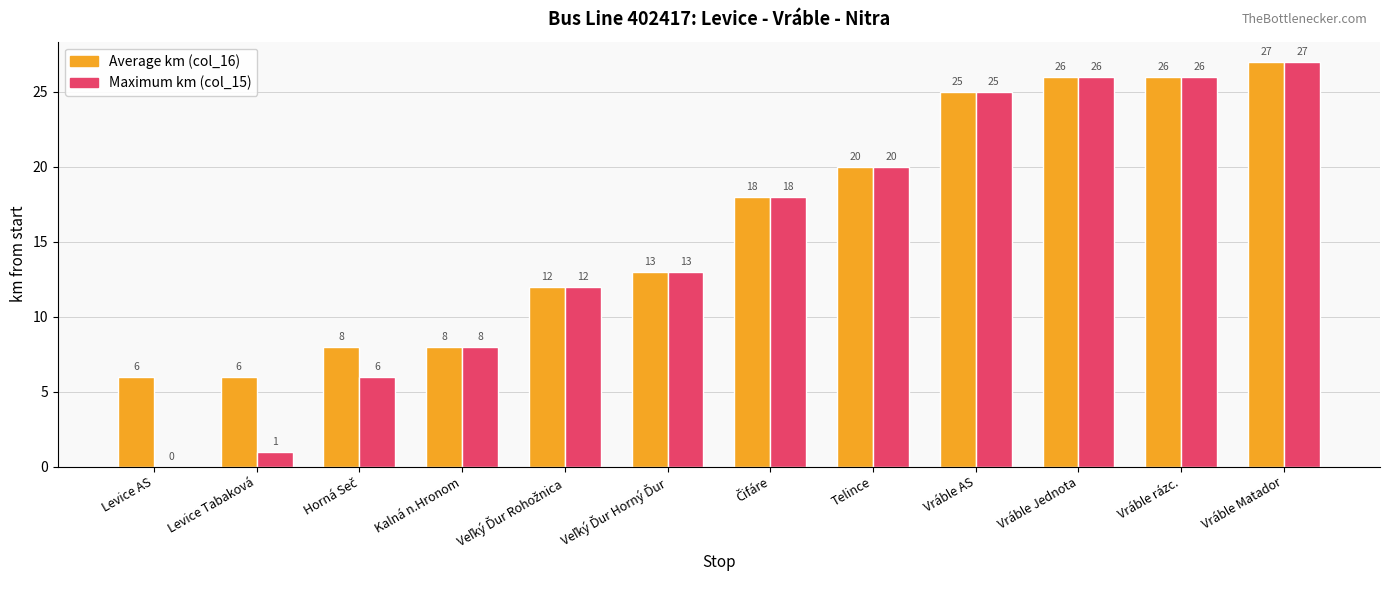

What is the maximum value for Maximum km (col_15)?

27